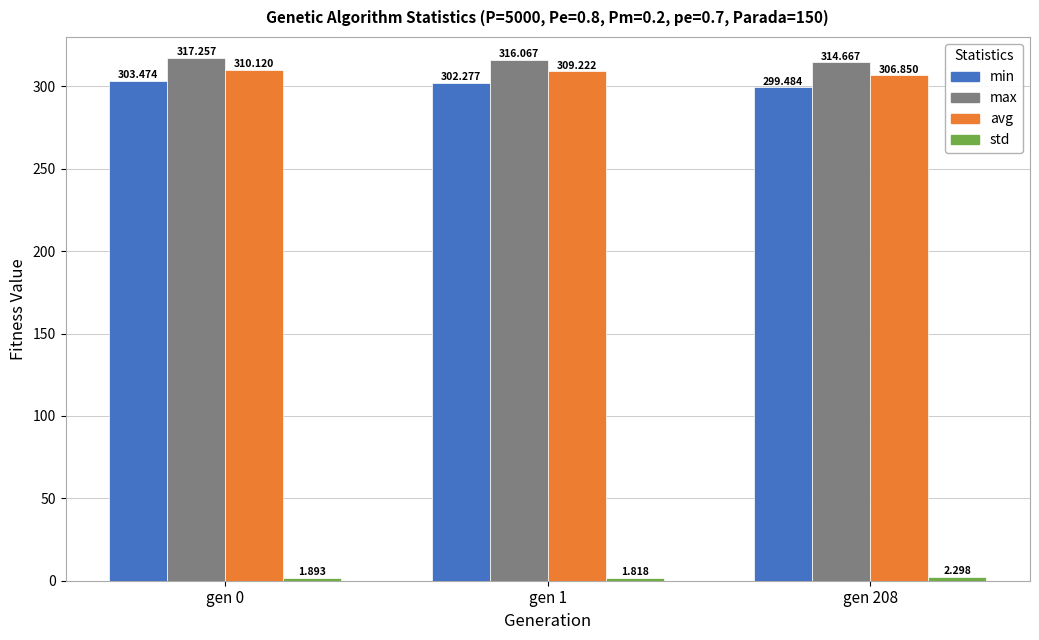

Which series has the largest total across all categories?

max